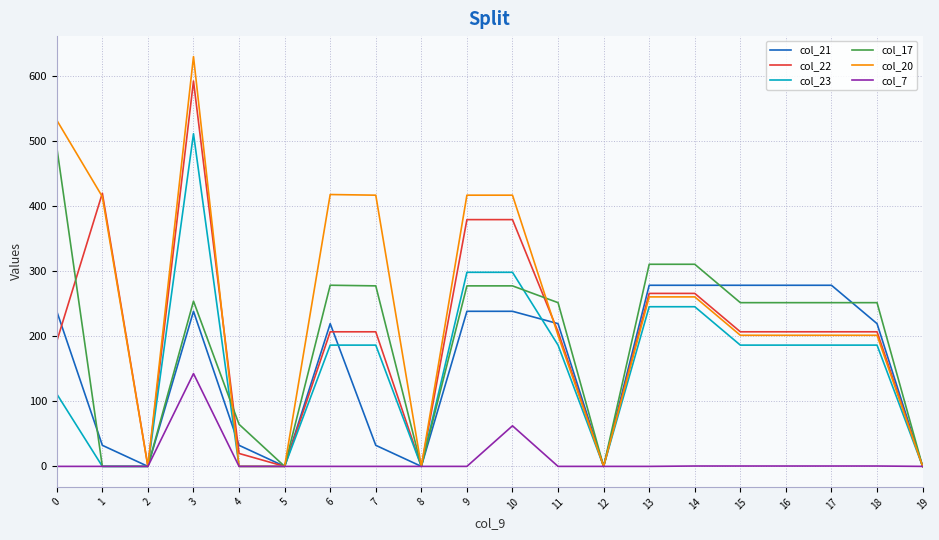

At 0, list the series in order from smallest to largest.

col_7, col_23, col_22, col_21, col_17, col_20